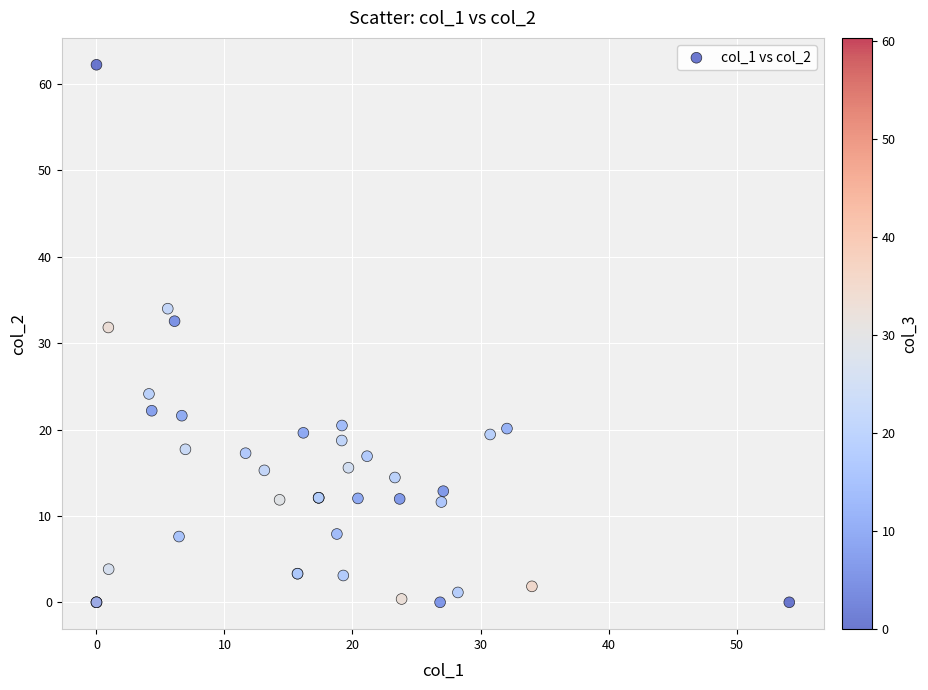

What Y value in the scatter plot is closest to 31?

31.8